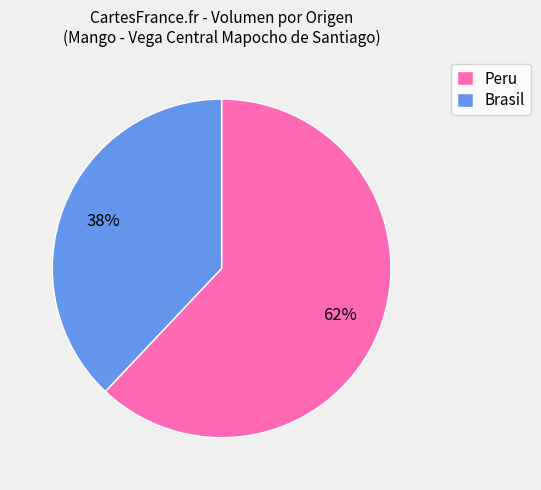

To the nearest percent, what portion does Peru represent?

62%